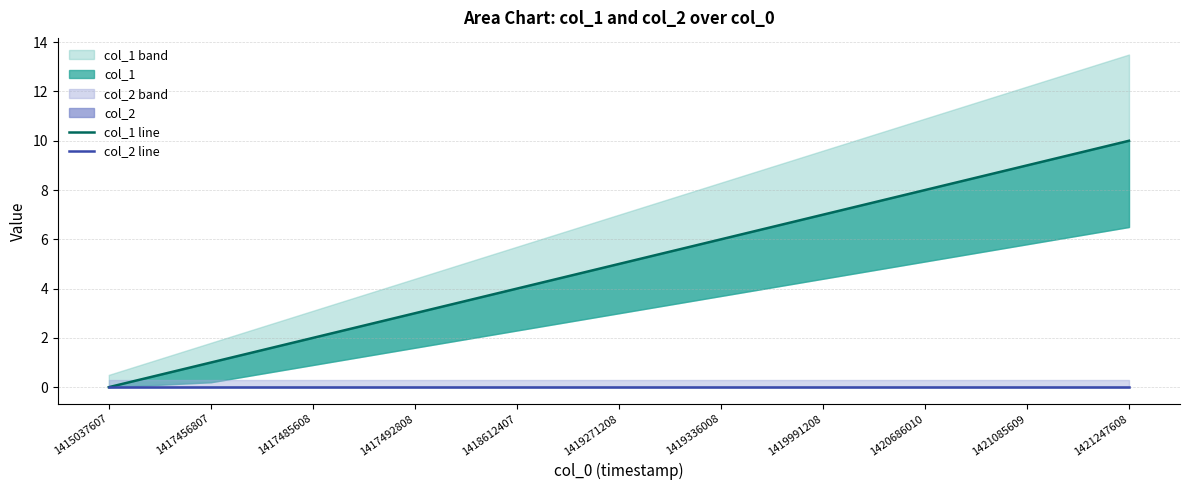

Reading right to left, list all the values displayed in this chart.

col_1 line: 1421247608=10	1421085609=9	1420686010=8	1419991208=7	1419336008=6	1419271208=5	1418612407=4	1417492808=3	1417485608=2	1417456807=1	1415037607=0
col_2 line: 1421247608=0	1421085609=0	1420686010=0	1419991208=0	1419336008=0	1419271208=0	1418612407=0	1417492808=0	1417485608=0	1417456807=0	1415037607=0